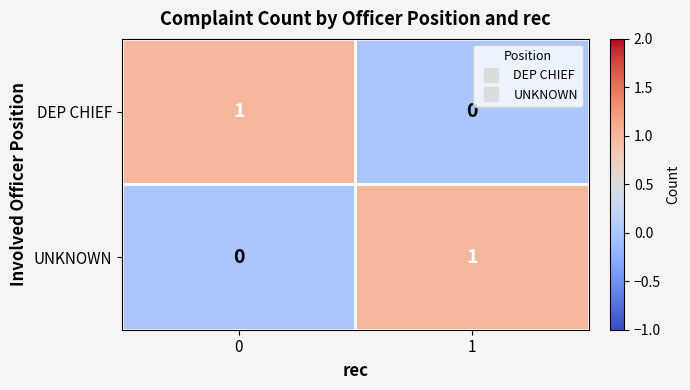

Reading left to right, extract all data points from this chart.

DEP CHIEF: 0=1	1=0
UNKNOWN: 0=0	1=1